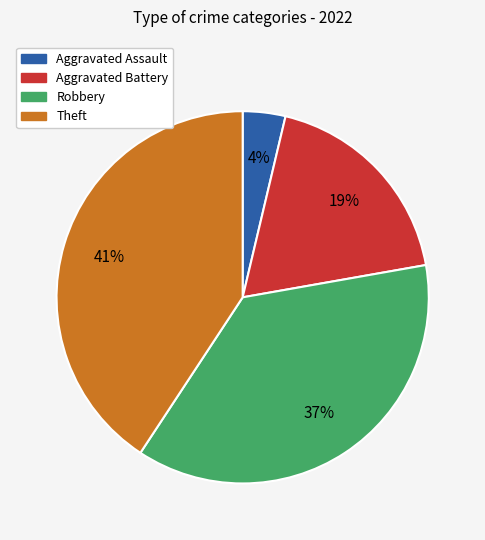

Is there a majority slice in this chart?

No